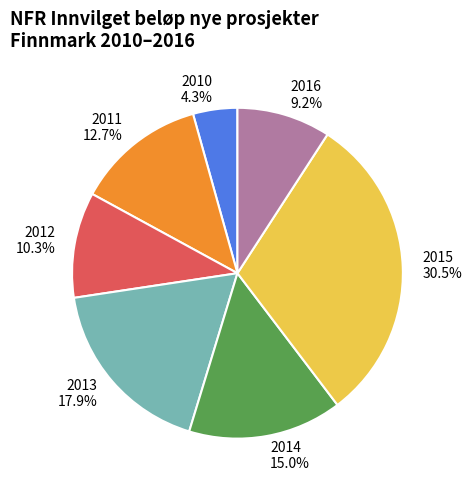

To the nearest percent, what portion does 2010 represent?

4%